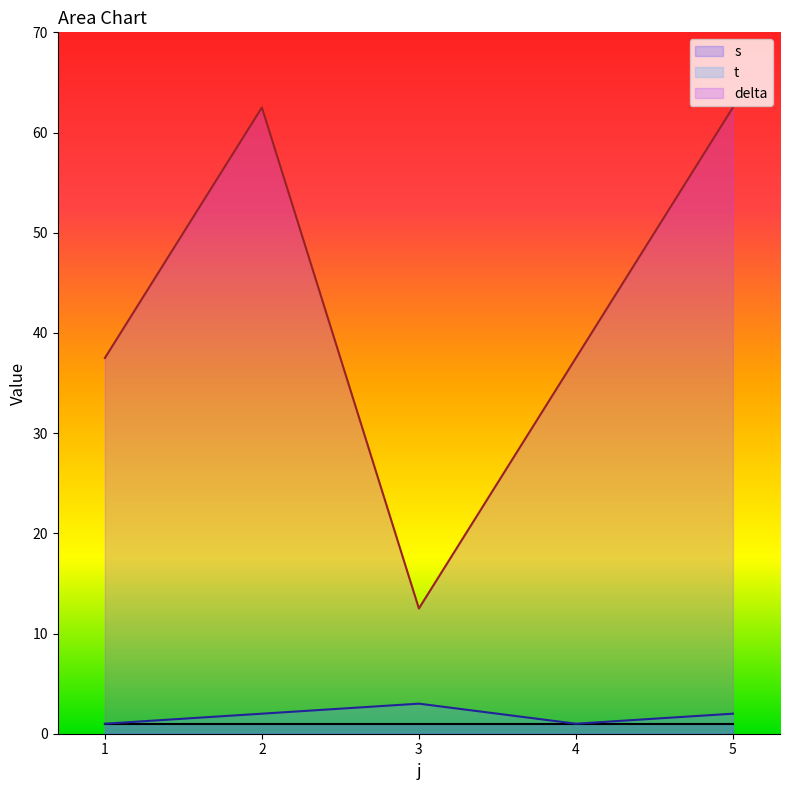

What is the difference between the maximum and minimum values in the delta series?

50.0